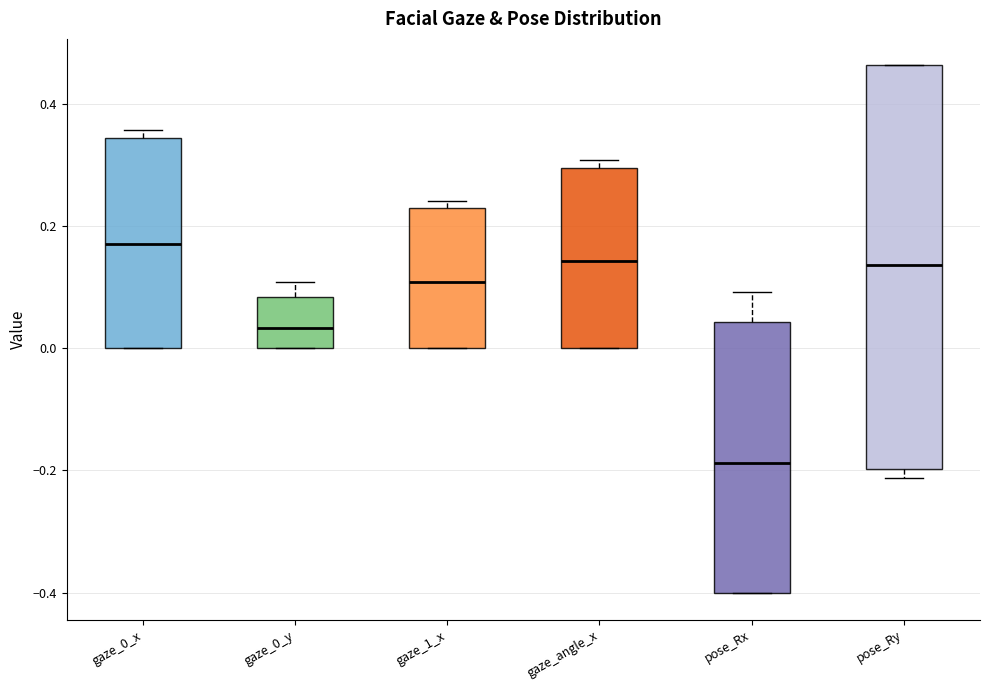

Which box is the tallest, from its lower edge to its upper edge?

pose_Ry